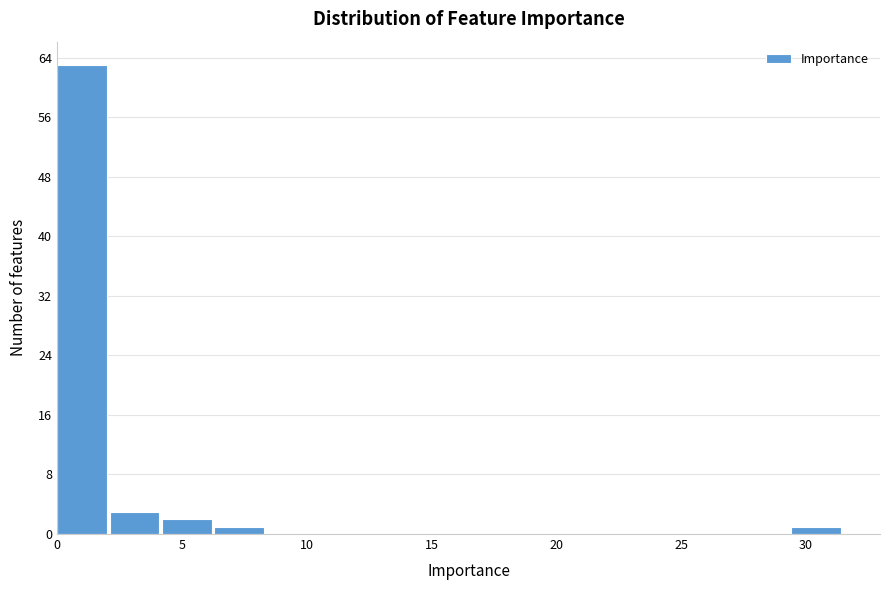

Over which range of the x-axis is the bar tallest?

0.0 to 2.0